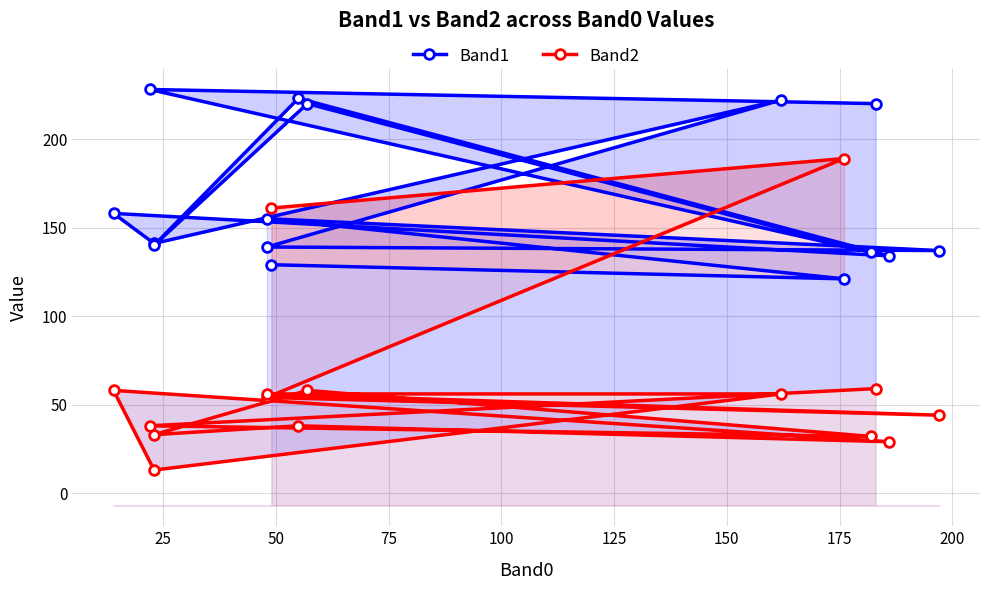

In Band1, how many points are lower than both neighbors (excluding endpoints)?

6